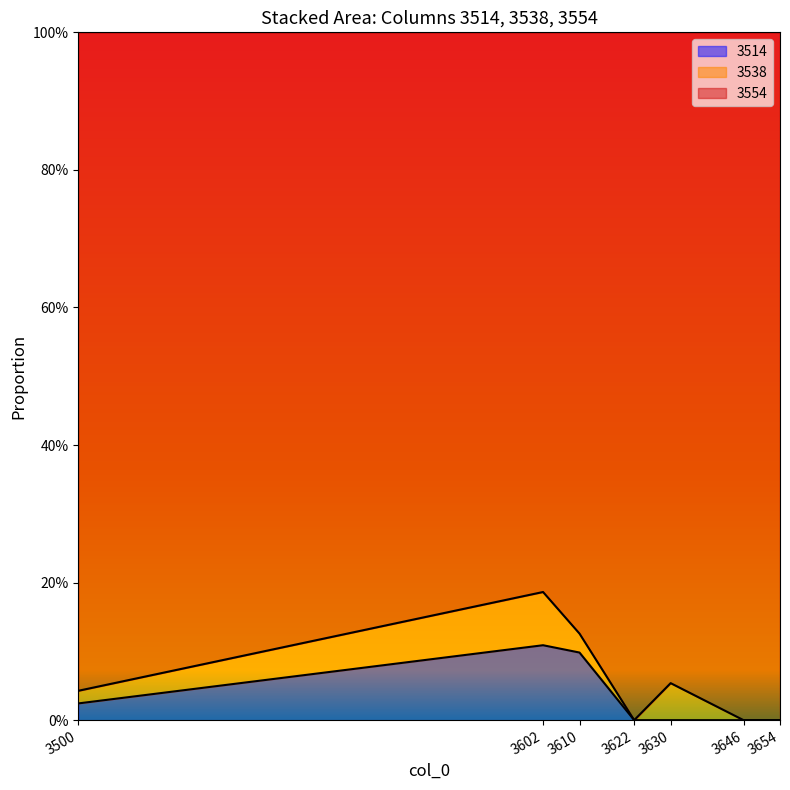

What are all the series names shown in the legend?

3514, 3538, 3554